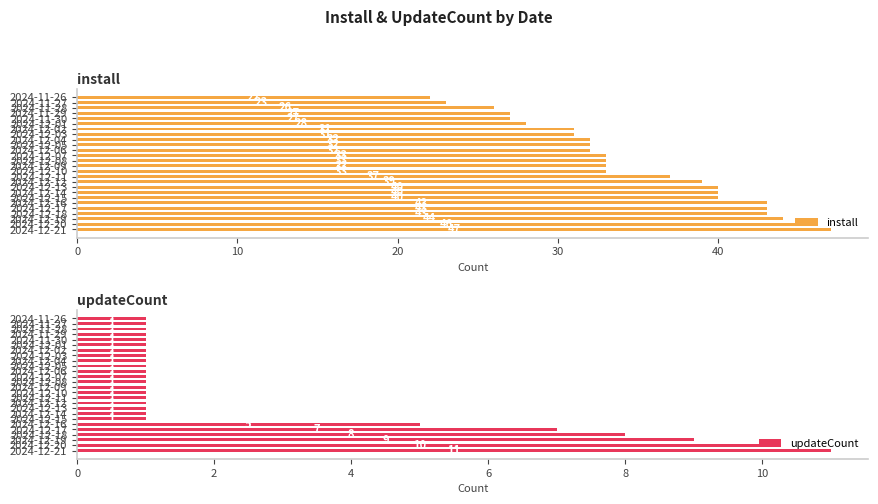

What are all the series names shown in the legend?

install, updateCount